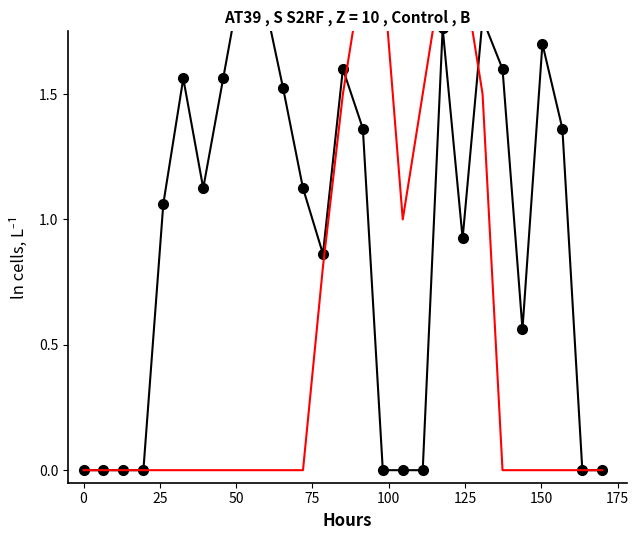

What is the difference between the second highest and minimum values in the Data series?

1.9